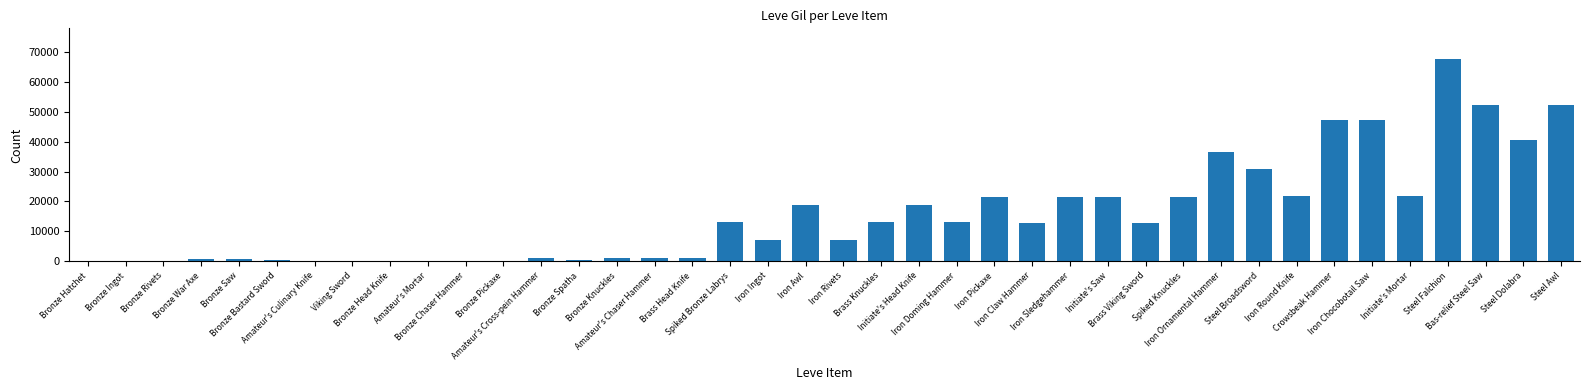

What is the greatest value displayed?

67730